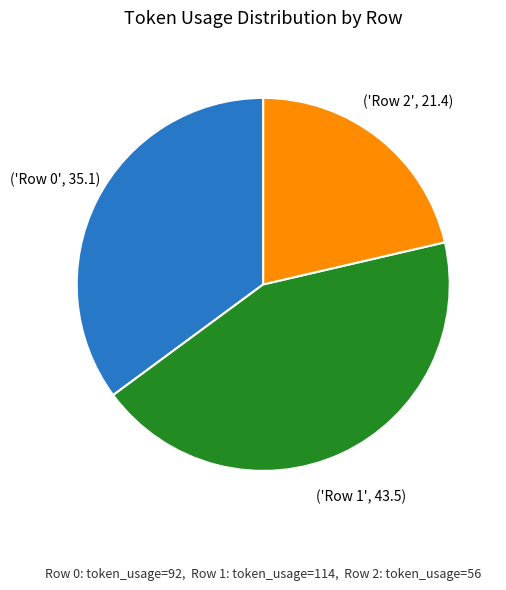

Does any single category account for the majority?

No